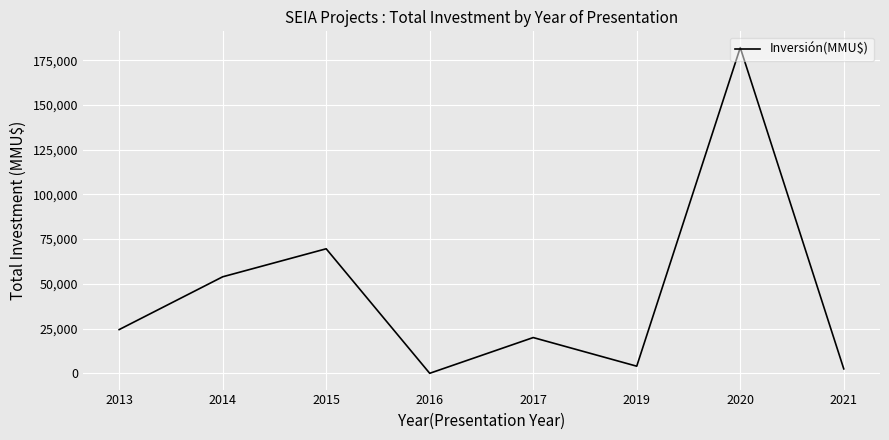

What is the change in value from 2013 to 2020?

+157554